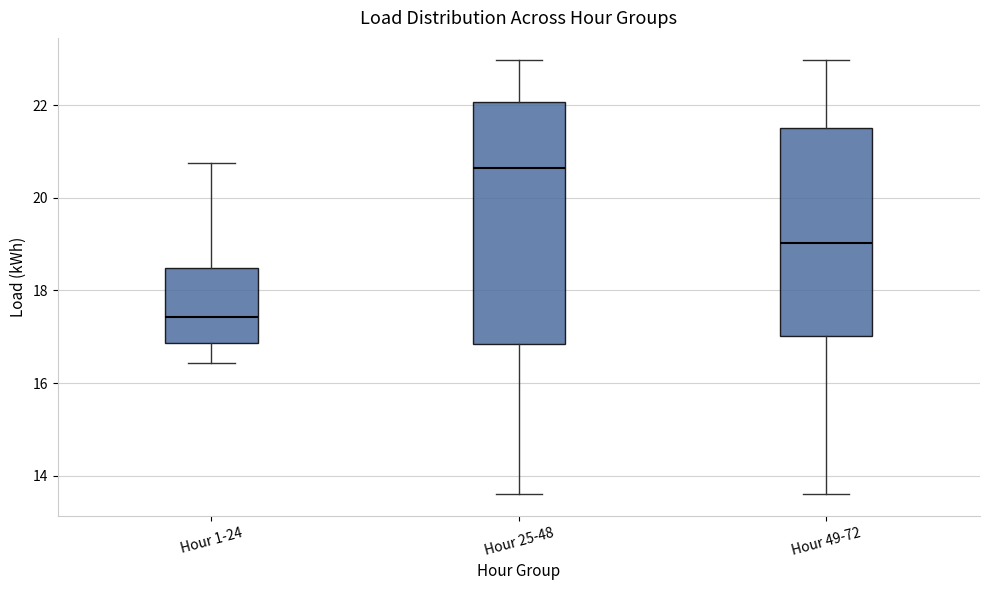

Where does the lower whisker of the box for Hour 1-24 end on the y-axis? The values are not printed on the chart, so give them approximately, as read against the axis.

16.4